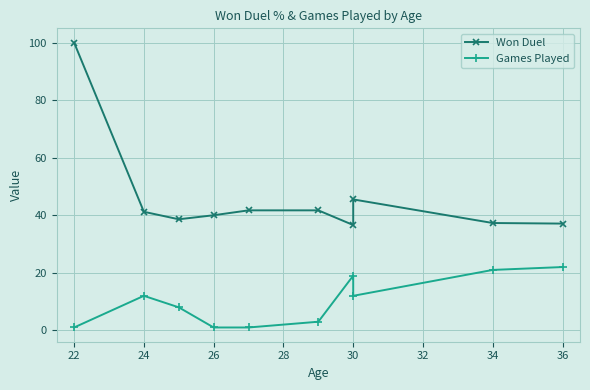

How many data points does each series have?

10